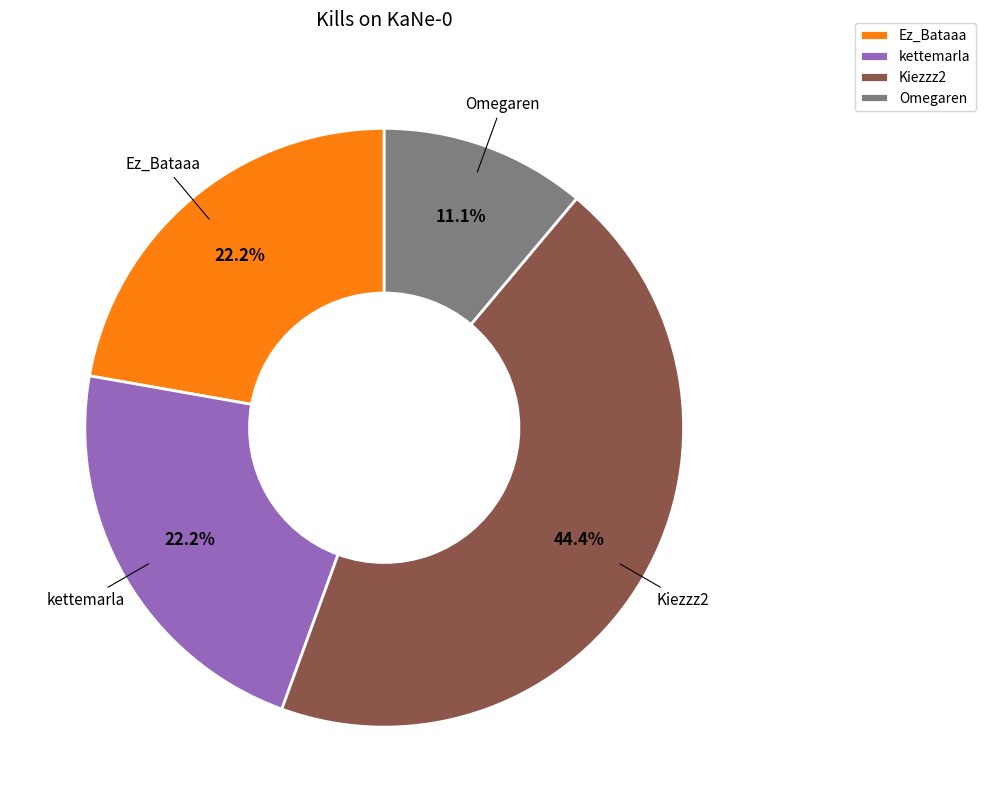

Is Kiezzz2 the majority of the pie?

No